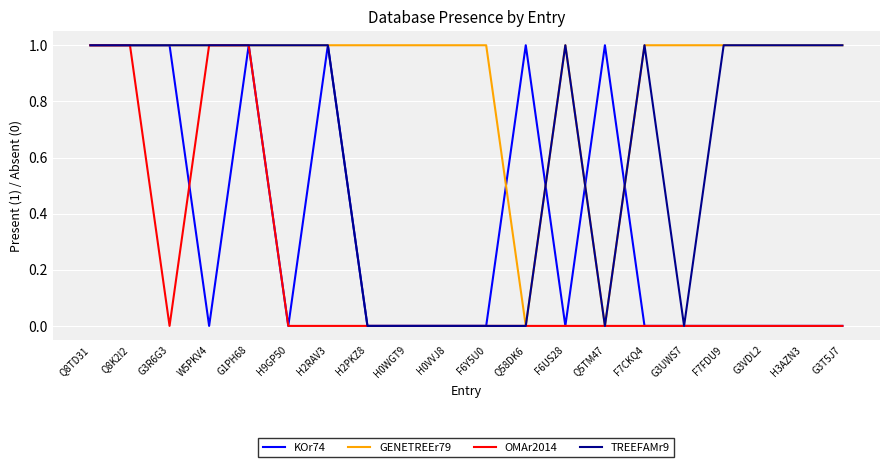

What position from the left is Q5TM47?

14